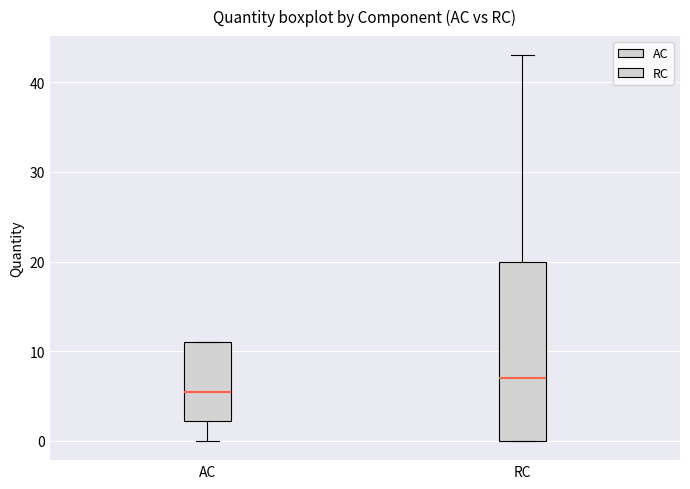

Reading left to right, read every box against the y-axis: the position of its median line, the range the box covers, and the ends of its whiskers. The values are not printed on the chart, so give them approximately, as read against the axis.

AC: median 6, box 2 to 11, whiskers 0 to 11
RC: median 7, box 0 to 20, whiskers 0 to 43